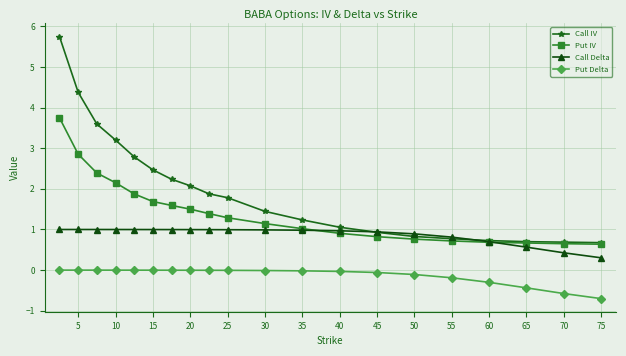

What is the smallest value displayed?

-0.7